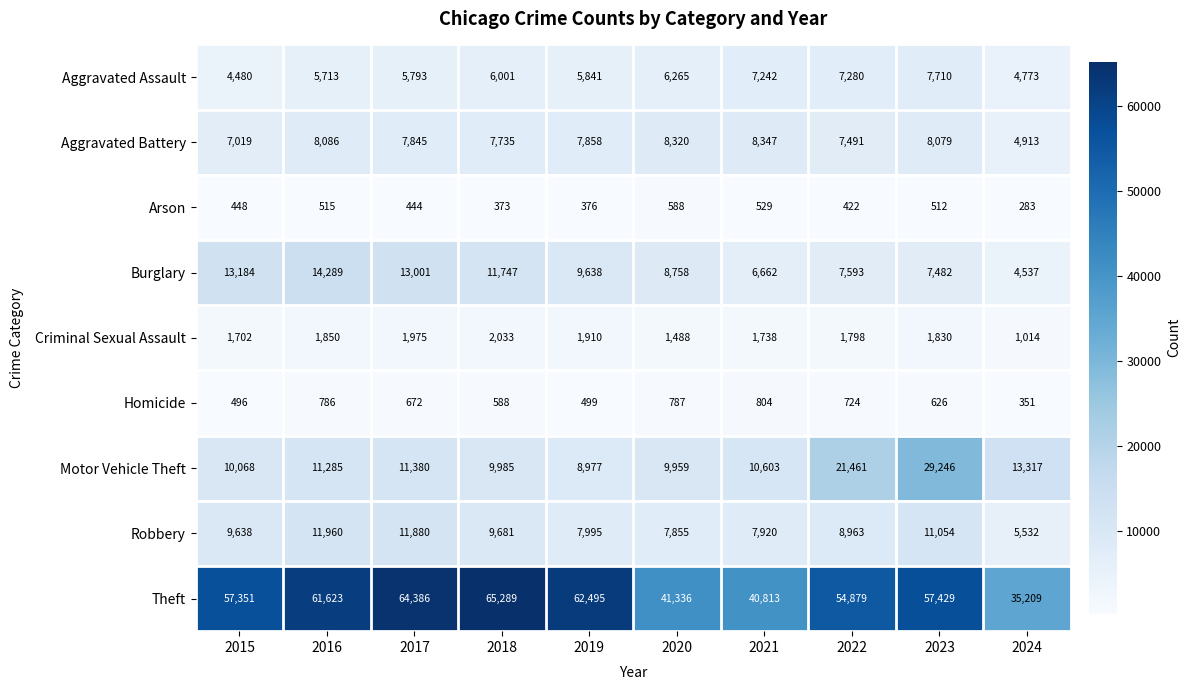

Is it true that Robbery equals 4737 at 2018?

False